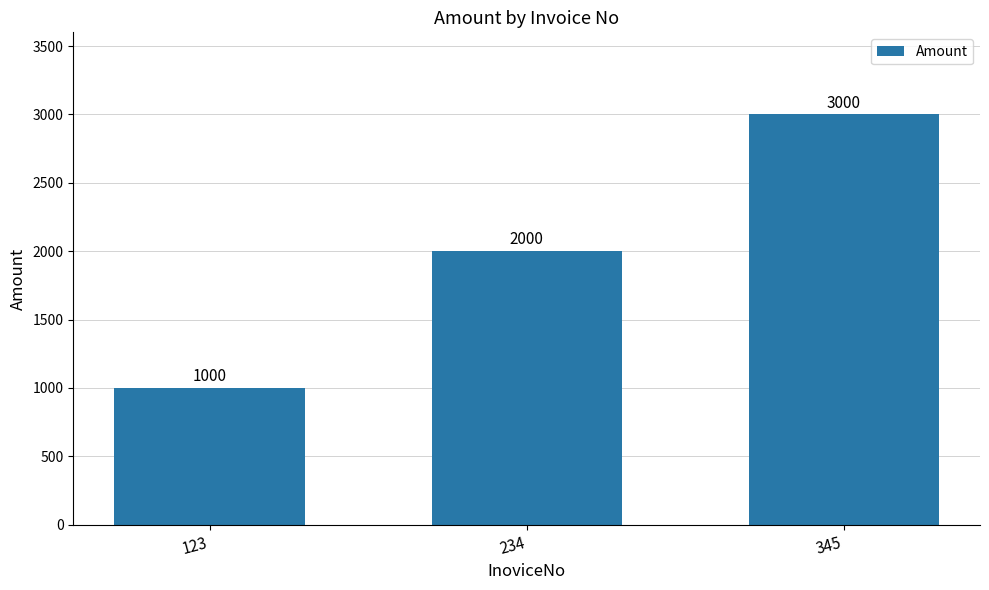

List the labels in order of value, smallest first.

123, 234, 345